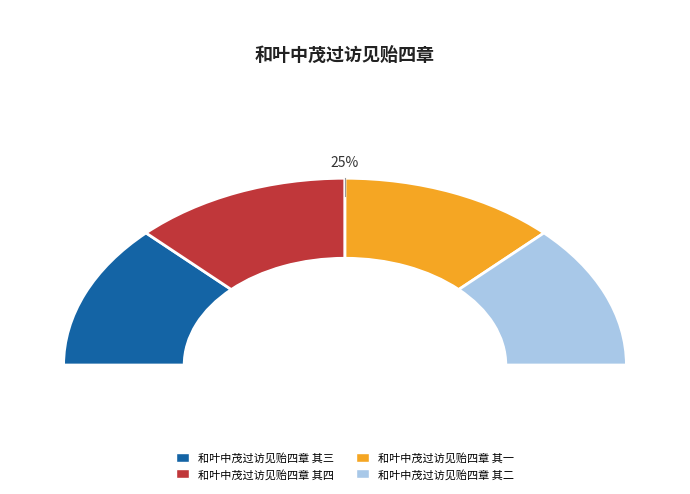

Rank the categories by value from highest to lowest.

和叶中茂过访见贻四章 其四, 和叶中茂过访见贻四章 其三, 和叶中茂过访见贻四章 其二, 和叶中茂过访见贻四章 其一